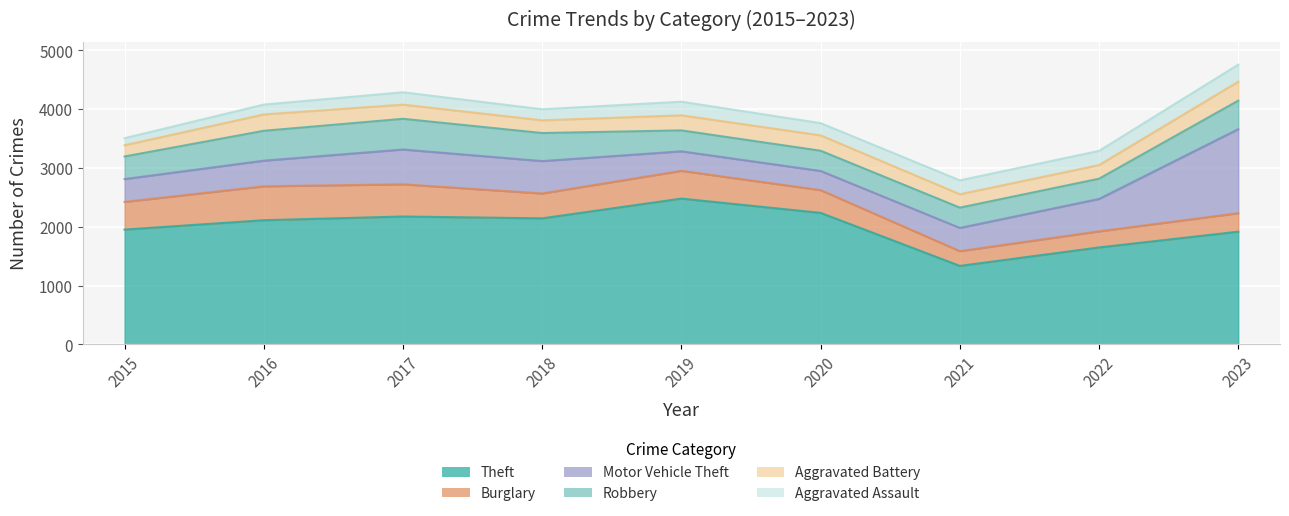

Where is the first local minimum for Aggravated Battery?

2018